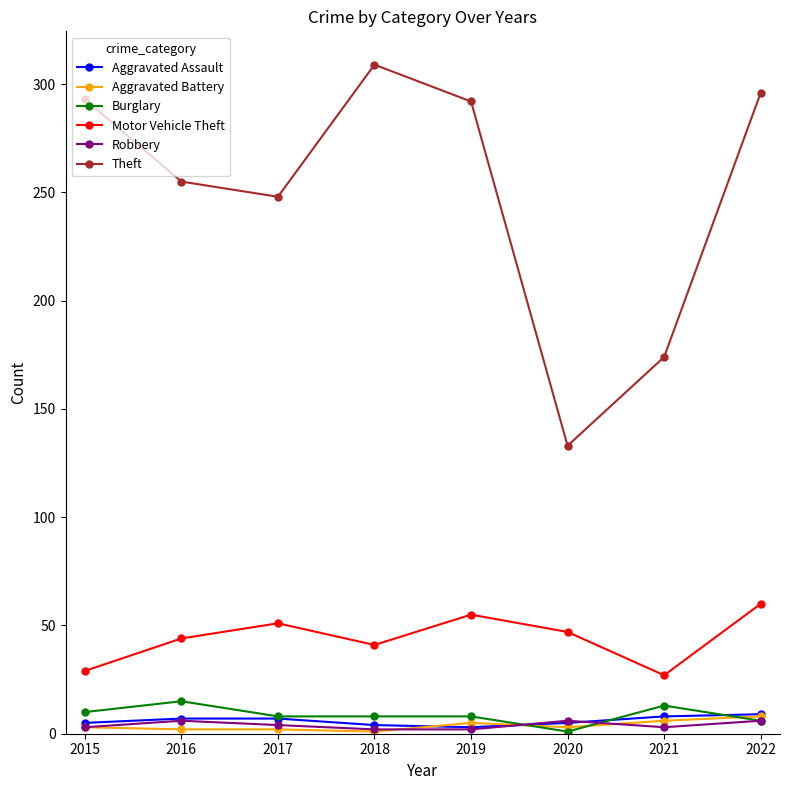

What is the value of the Robbery point at the 1st from the left?

3